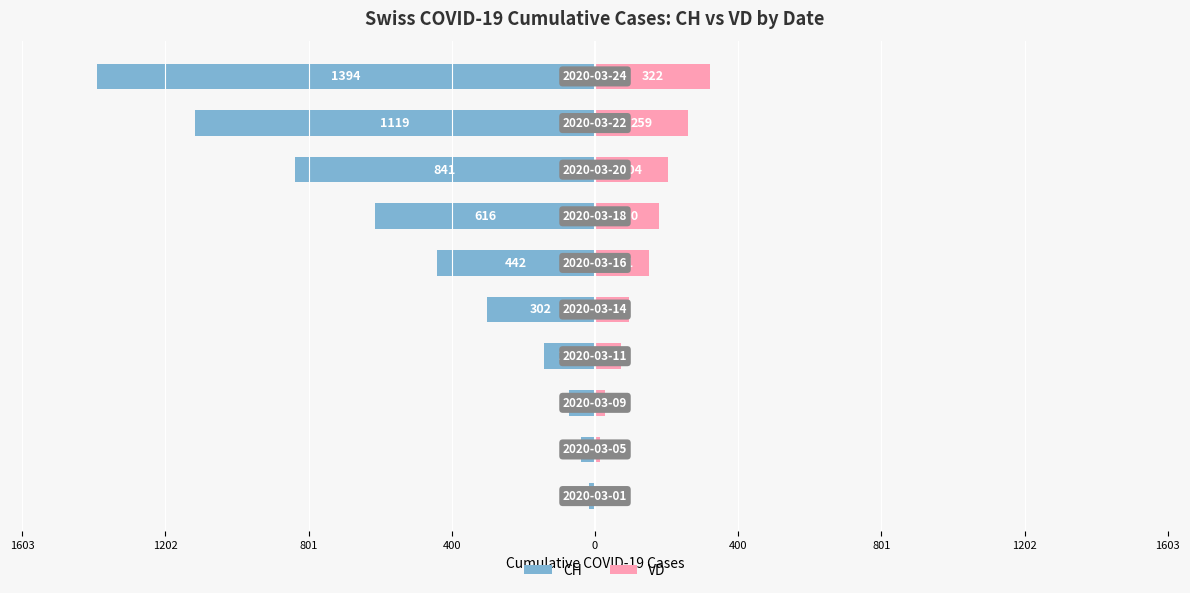

What is the lowest value of the VD series?

4